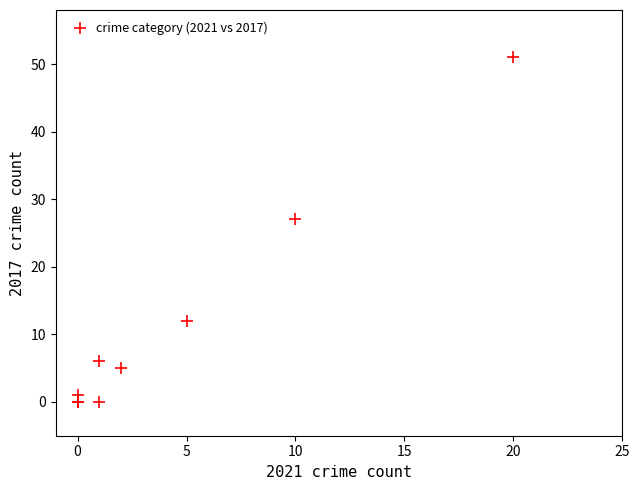

What Y value in the scatter plot is closest to 25?

27